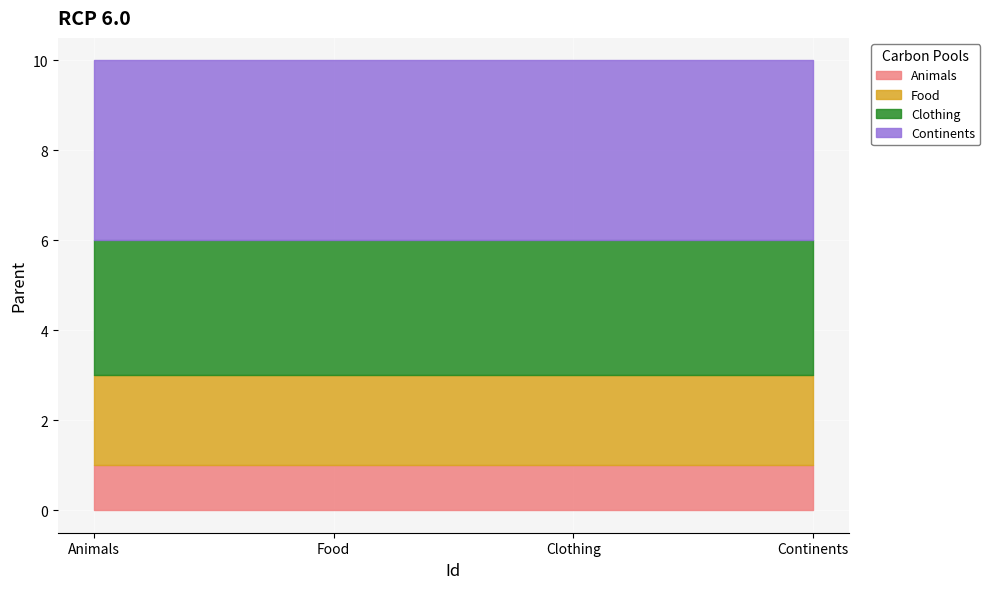

Does the chart display data point markers on the line(s)?

No